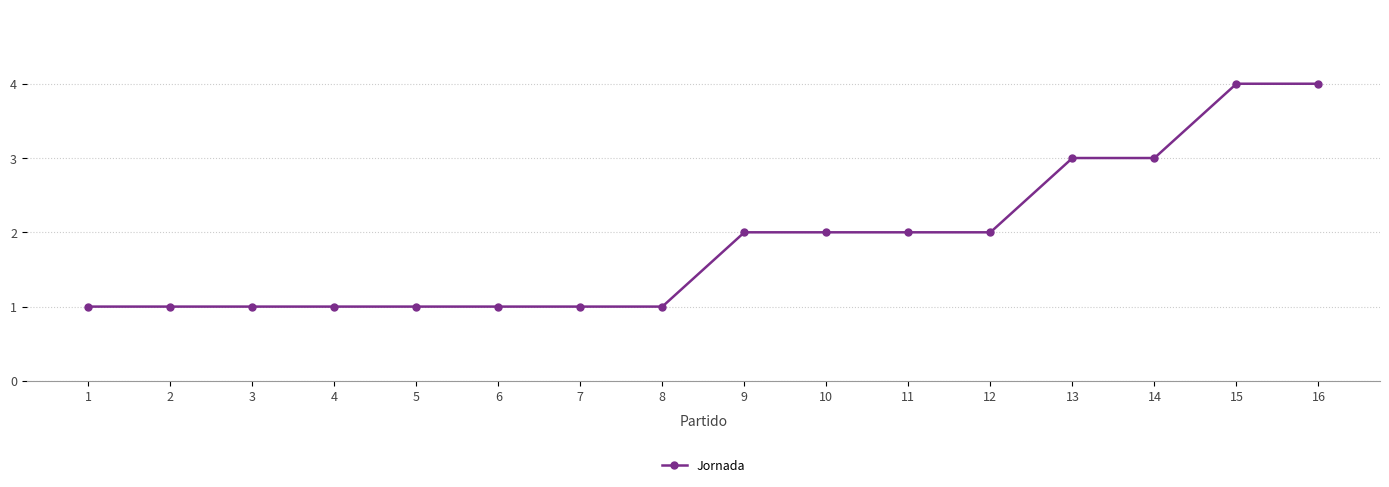

What is the value of the 5th point from the left?

1